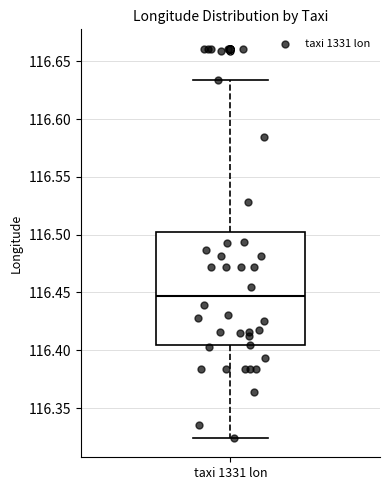

Where is the lower edge of the box for taxi 1331 lon on the y-axis? The values are not printed on the chart, so give them approximately, as read against the axis.

116.405